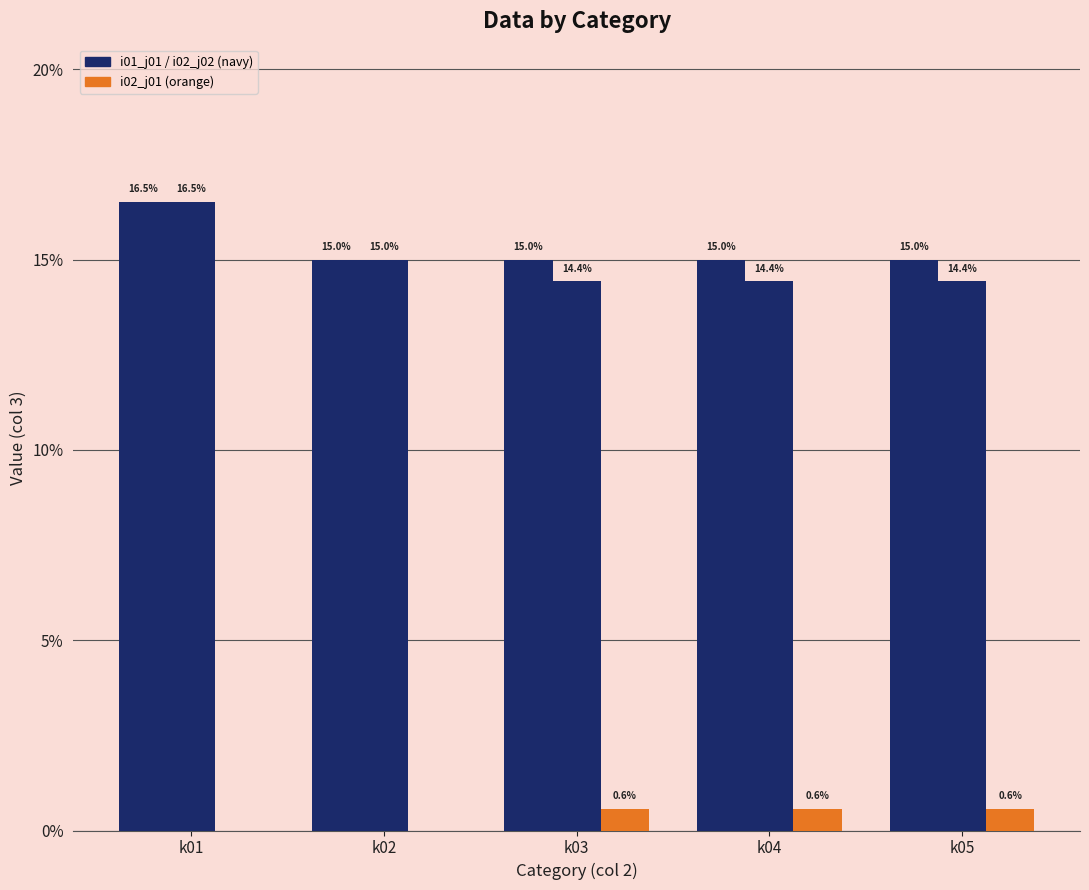

Are the bars grouped side by side (vs. stacked)?

Yes